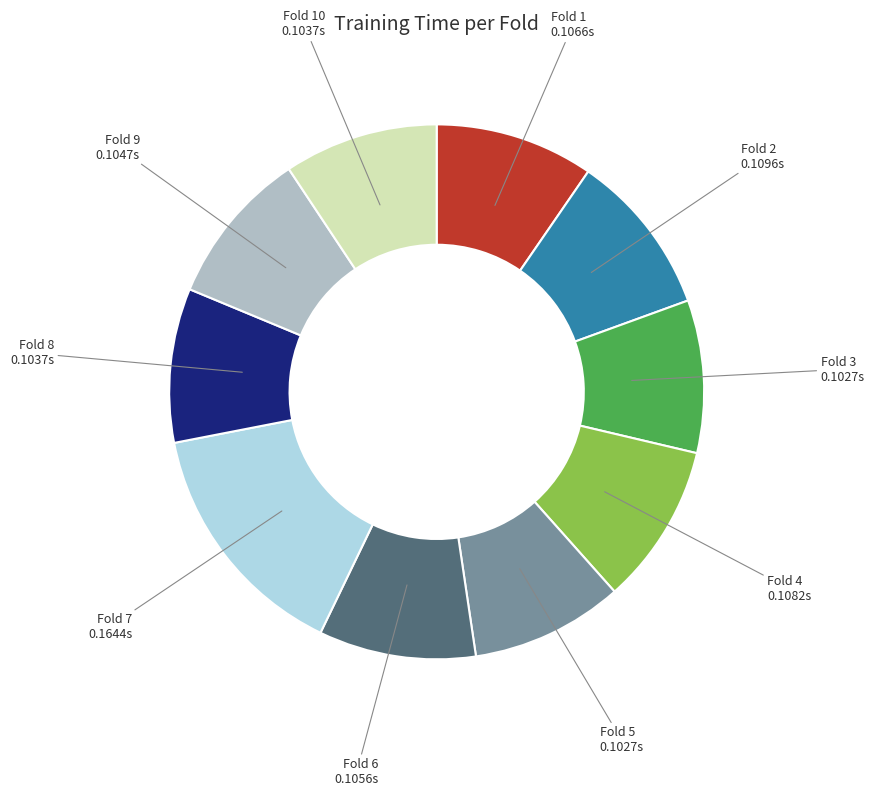

Is there any slice that represents more than half of the pie?

No